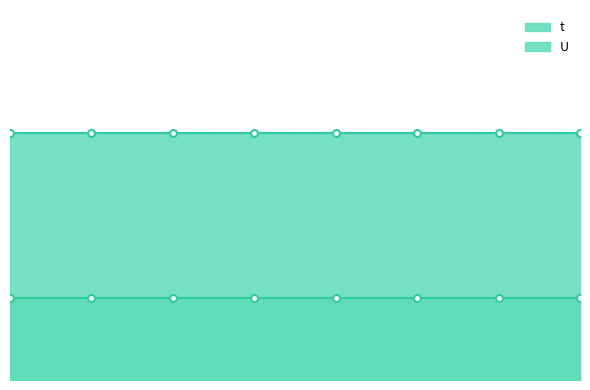

True or false: t has more than 1 interior local peaks.

False